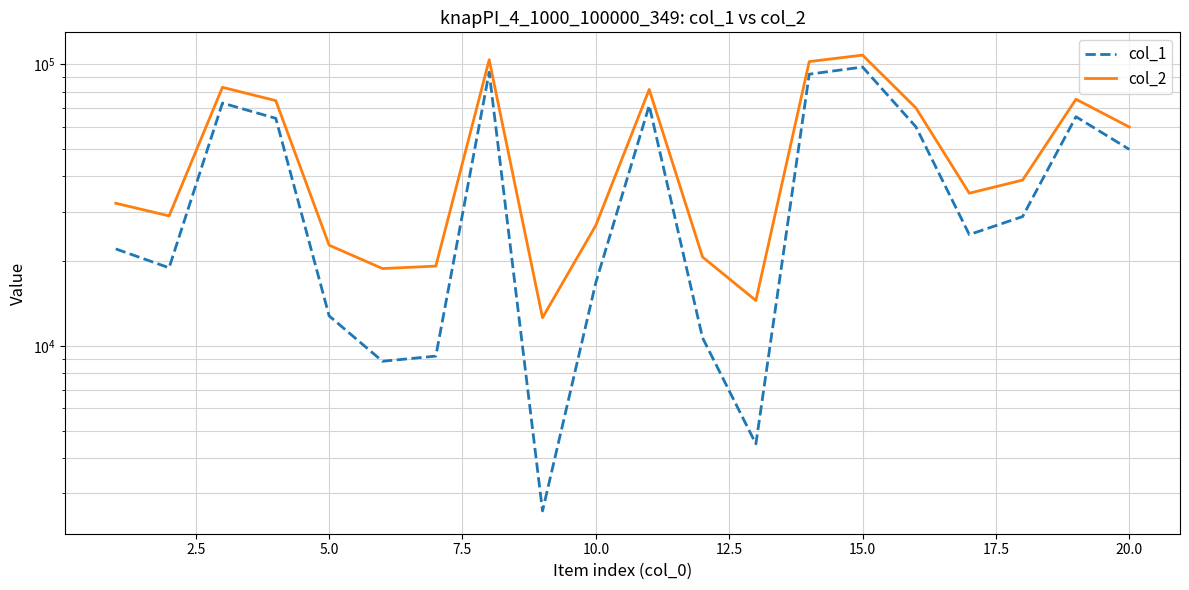

True or false: col_2 and col_1 intersect in this chart.

False